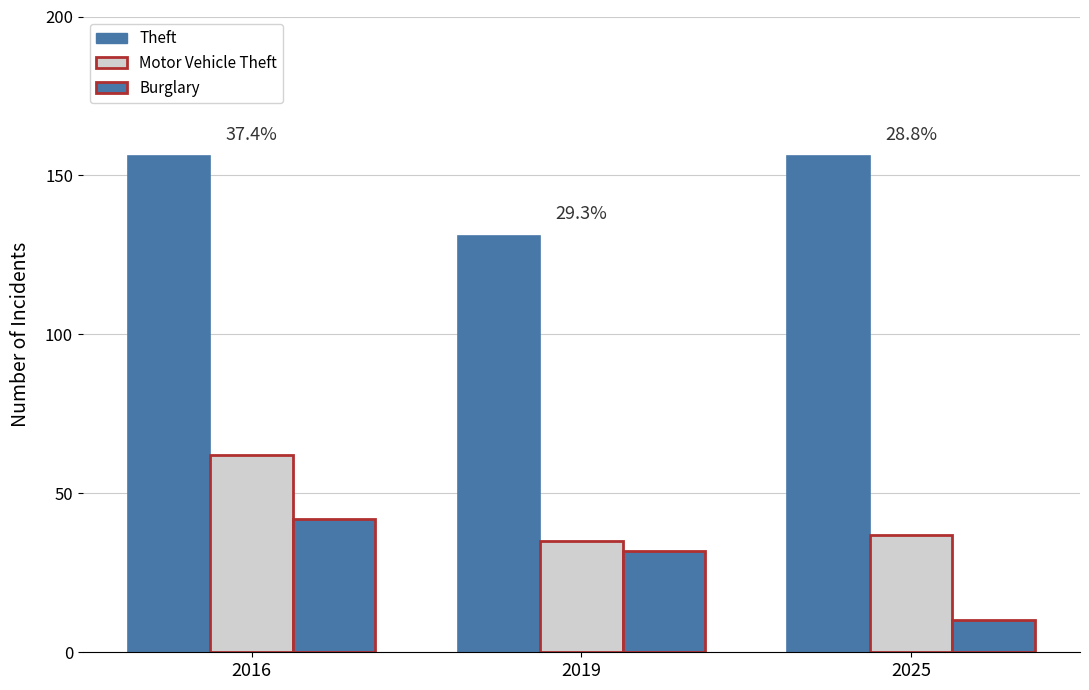

What is the total value across all series at 2016?

260